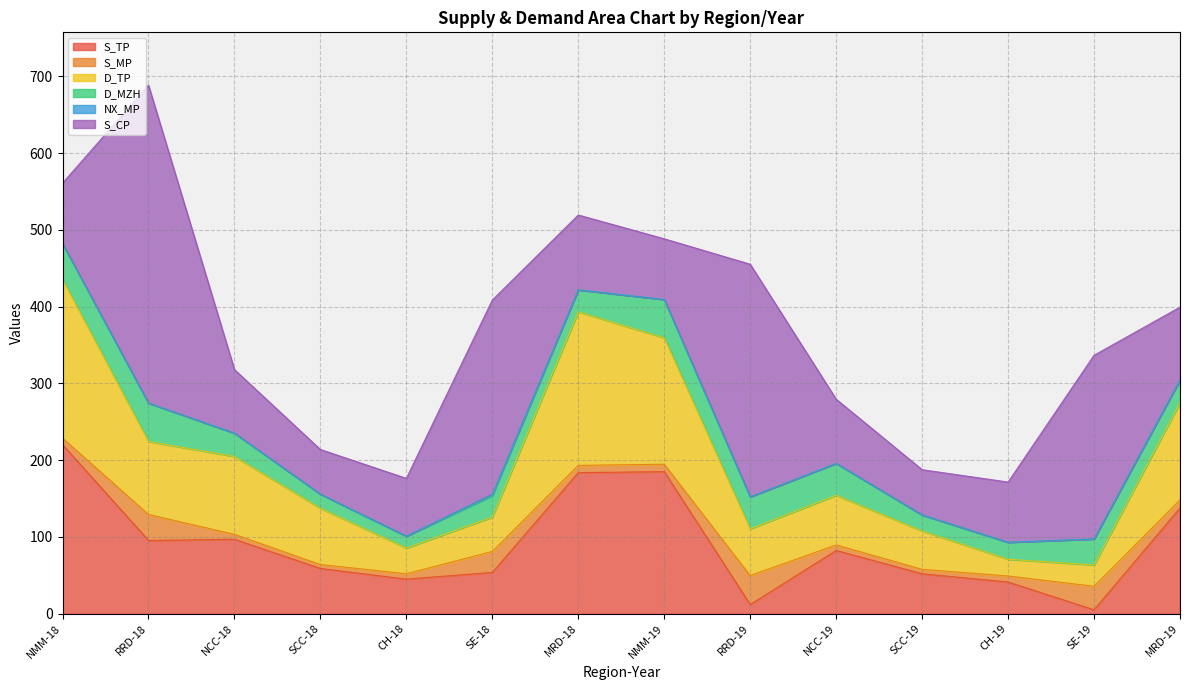

At which label does D_MZH first exceed 30?

NMM-18